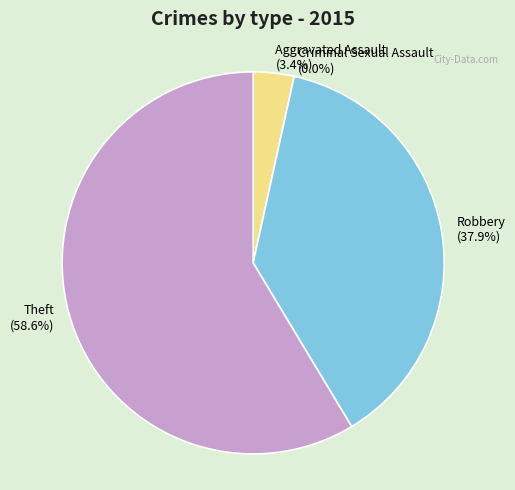

What percentage is the Theft slice, to the nearest percent?

59%